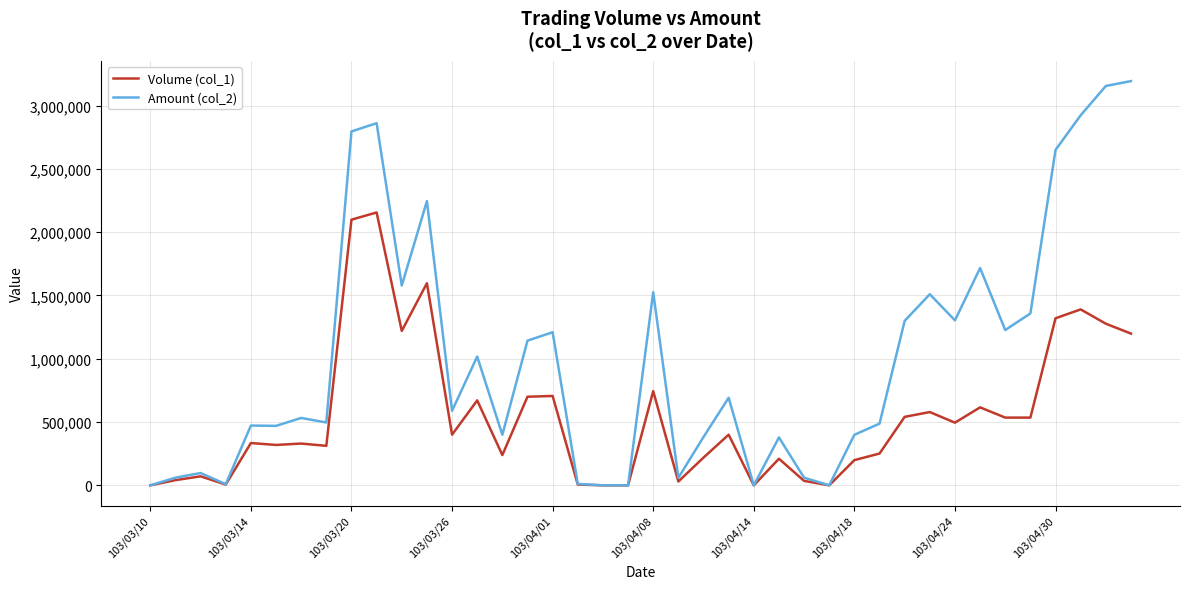

Which series has the largest total across all categories?

Amount (col_2)